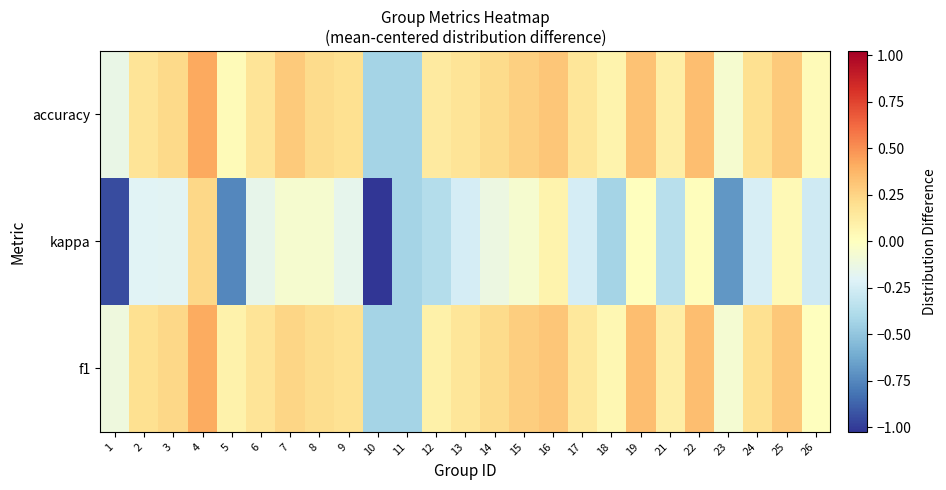

How many distinct data groups are displayed?

3